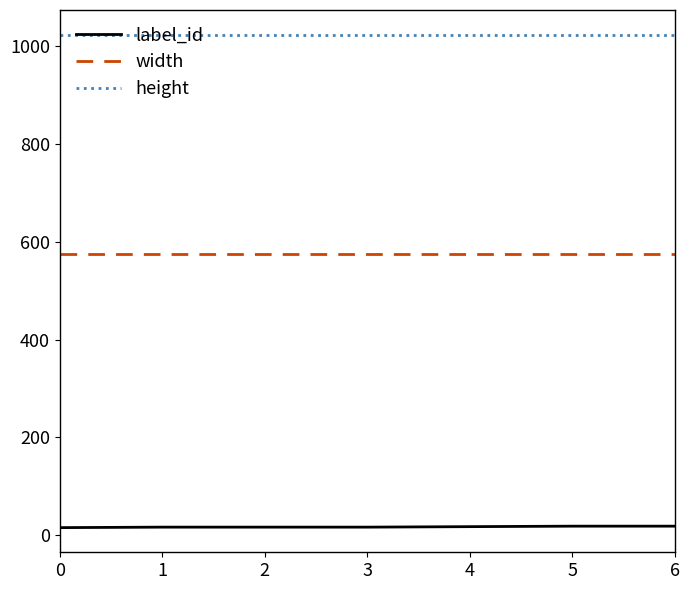

Is the value of label_id at 6 greater than the value of width at 1?

No